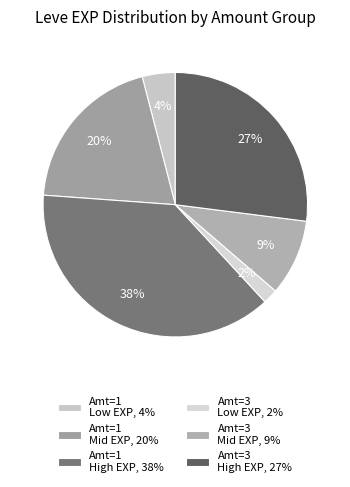

Which slice is the largest?

Amt=1 High EXP, 38%